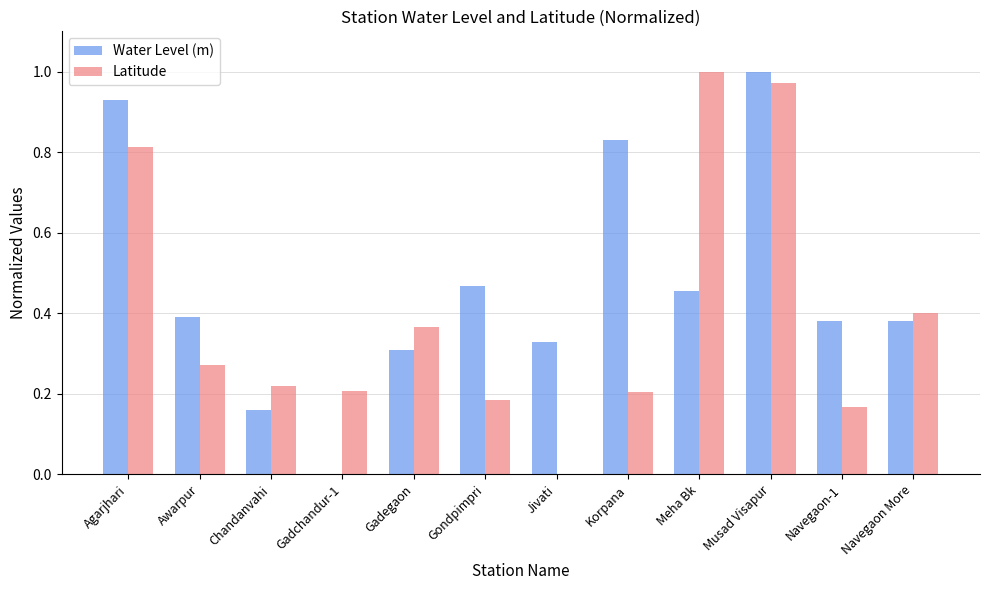

What is the sum of all Latitude values?

4.8